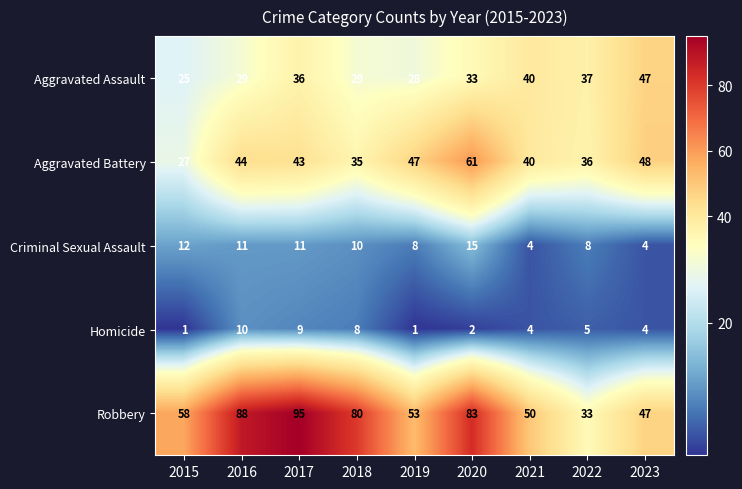

What is the total value across all series at 2017?

194